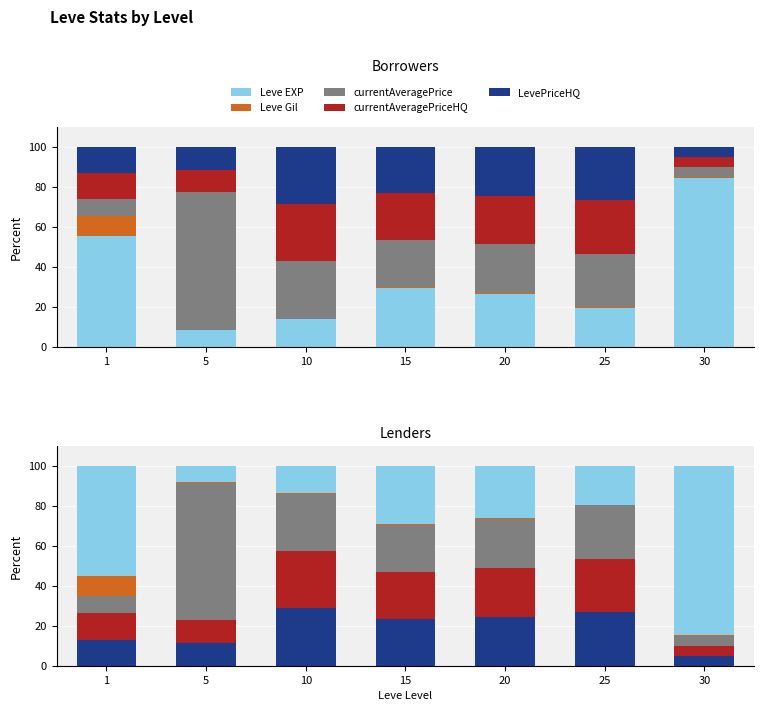

Reading left to right, transcribe all the data shown in this chart.

Leve EXP: 1=55.2	5=8.2	10=13.6	15=29.2	20=26.4	25=19.5	30=84.5
Leve Gil: 1=9.9	5=0.3	10=0.4	15=0.6	20=0.4	25=0.3	30=0.6
currentAveragePrice: 1=8.8	5=68.6	10=28.7	15=23.6	20=24.4	25=26.8	30=5.0
currentAveragePriceHQ: 1=13.1	5=11.4	10=28.7	15=23.3	20=24.4	25=26.8	30=5.0
LevePriceHQ: 1=13.1	5=11.4	10=28.7	15=23.3	20=24.4	25=26.8	30=5.0